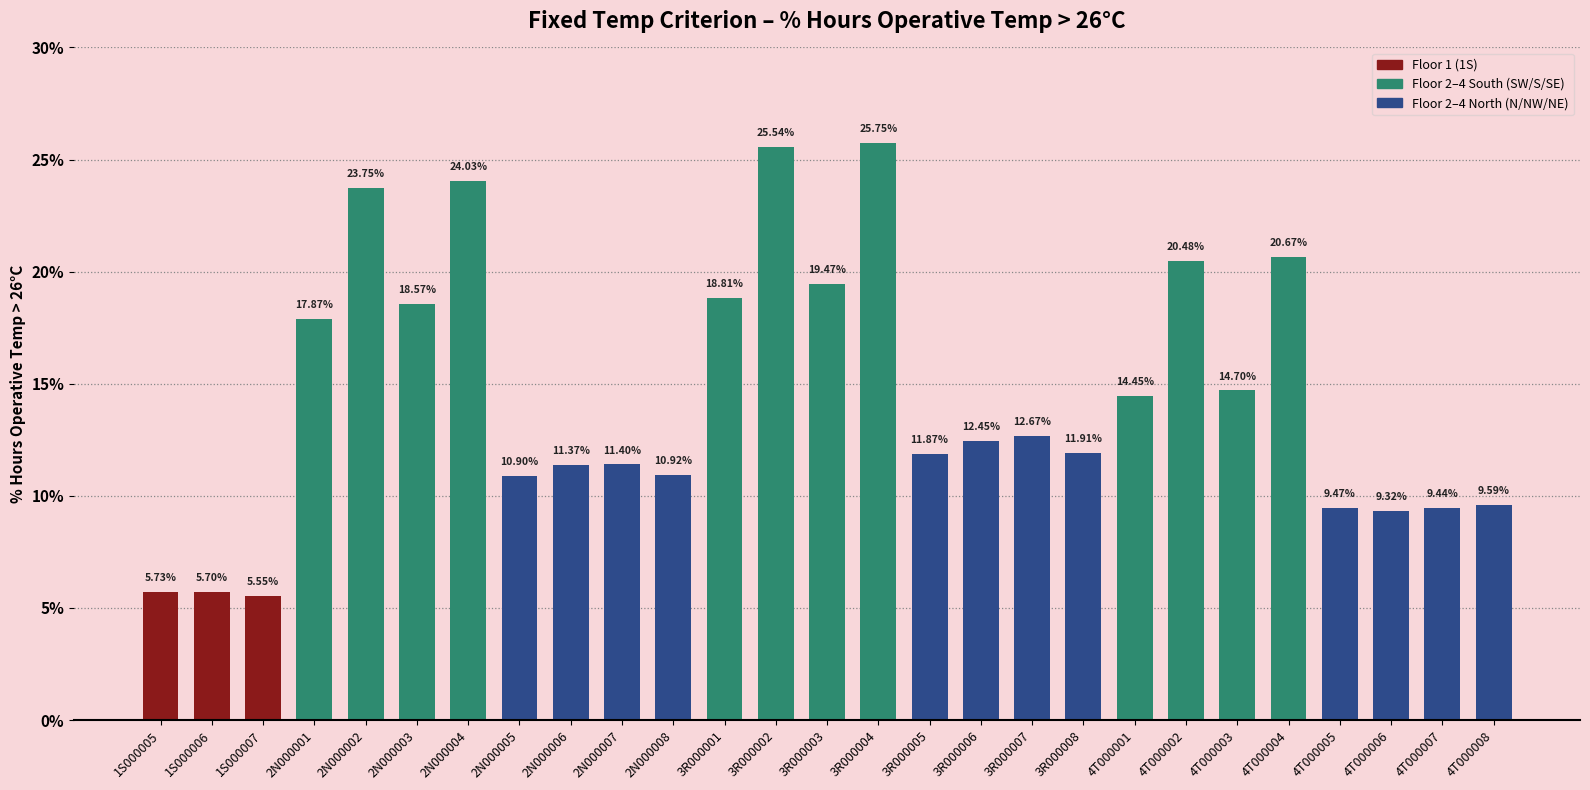

Rank the categories by value from highest to lowest.

3R000004, 3R000002, 2N000004, 2N000002, 4T000004, 4T000002, 3R000003, 3R000001, 2N000003, 2N000001, 4T000003, 4T000001, 3R000007, 3R000006, 3R000008, 3R000005, 2N000007, 2N000006, 2N000008, 2N000005, 4T000008, 4T000005, 4T000007, 4T000006, 1S000005, 1S000006, 1S000007